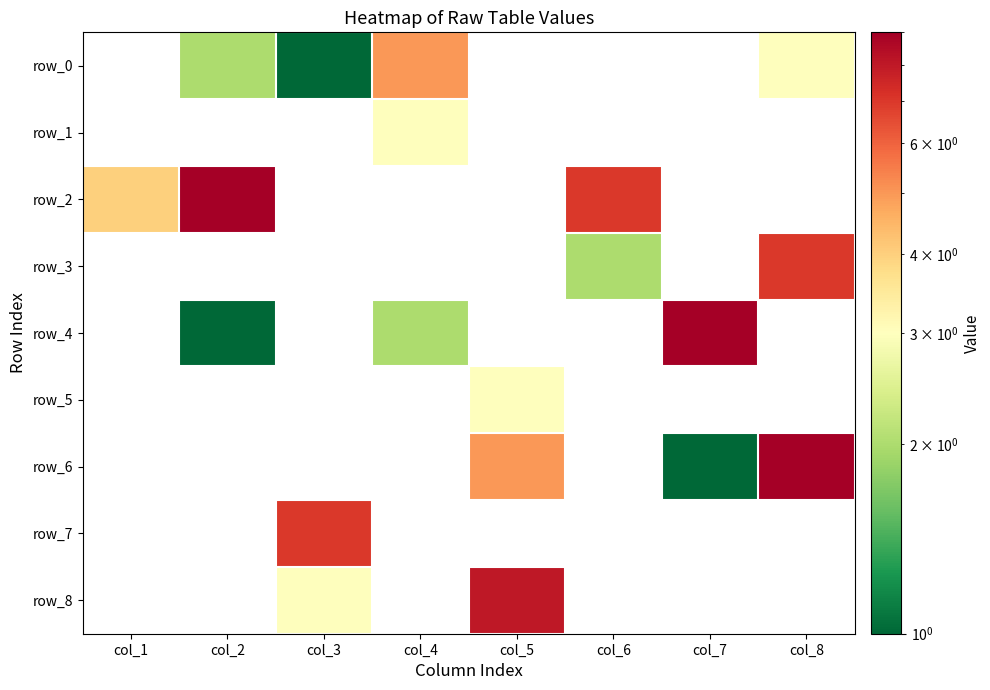

Which has a higher value, col_7 or col_8?

col_8